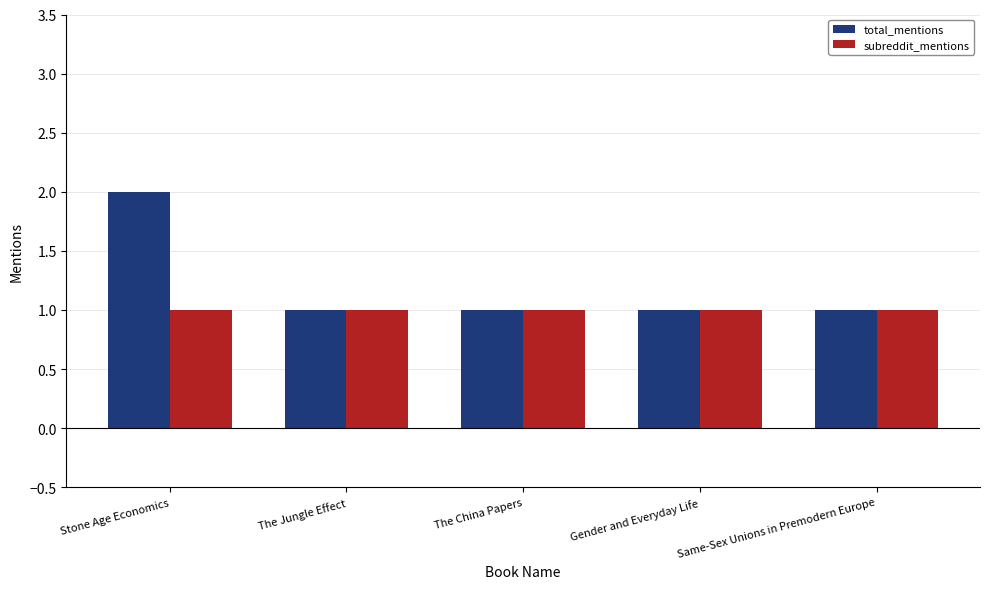

The total_mentions series shows 2 at The Jungle Effect. True or false?

False